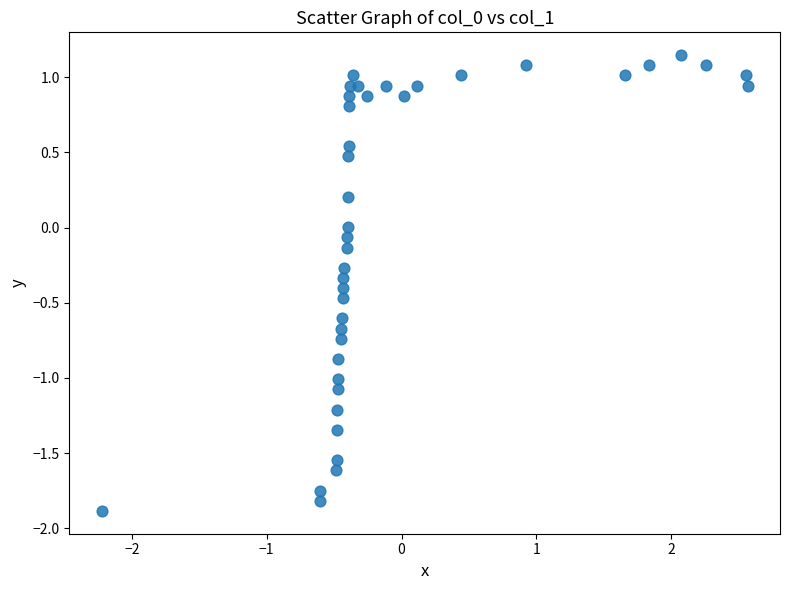

What is the range of Y values (max minus min)?

3.0